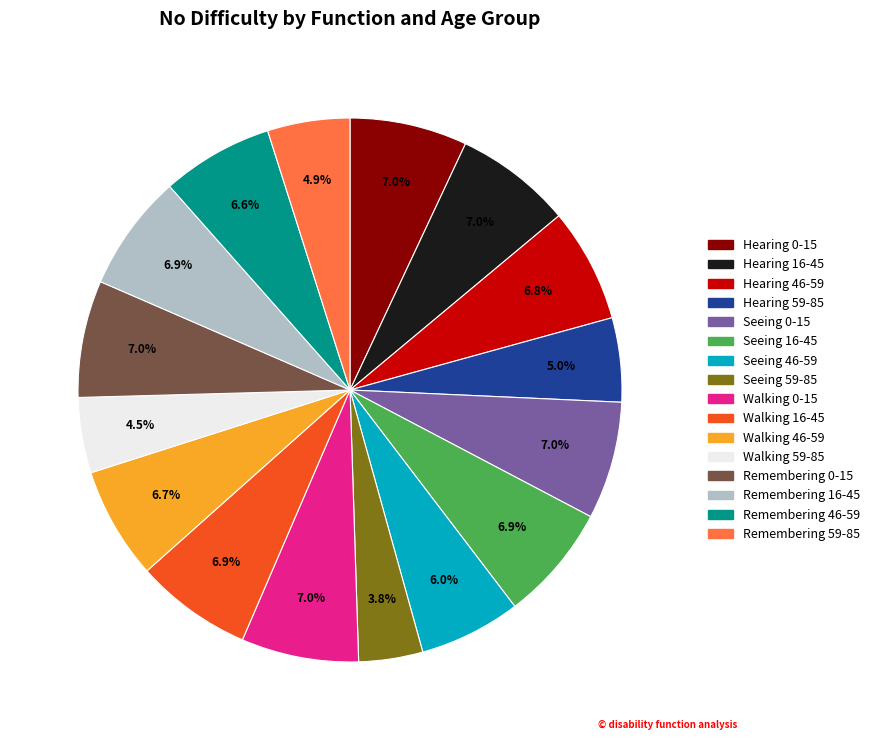

Which category has the smallest portion of the pie?

Seeing 59-85